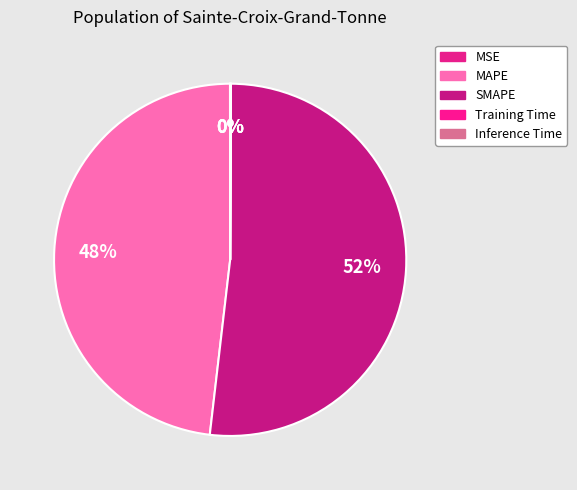

How much of the chart is everything except MAPE?

51.9%